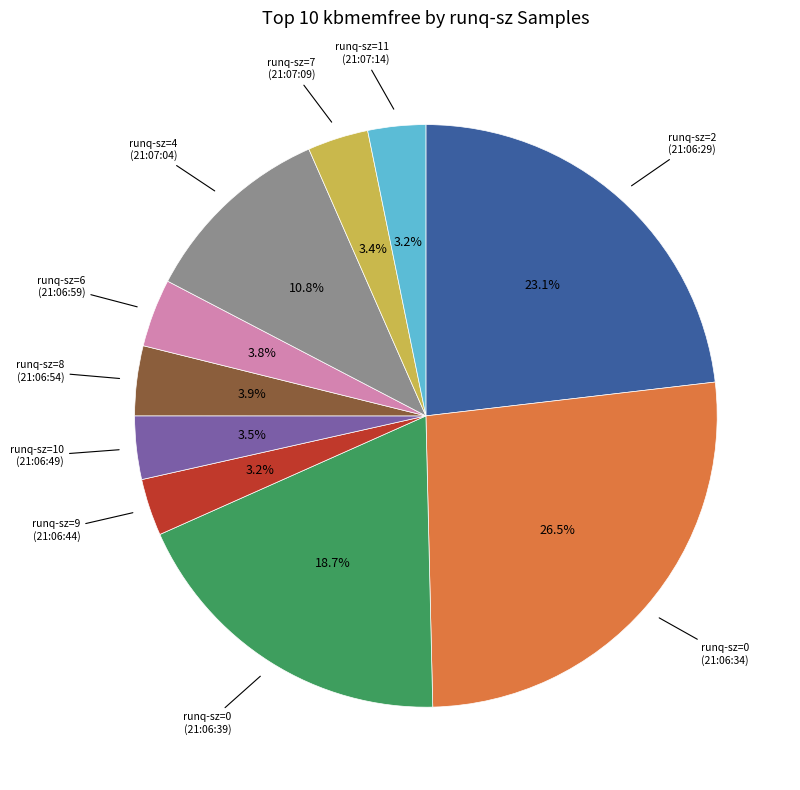

Does any single category account for the majority?

No